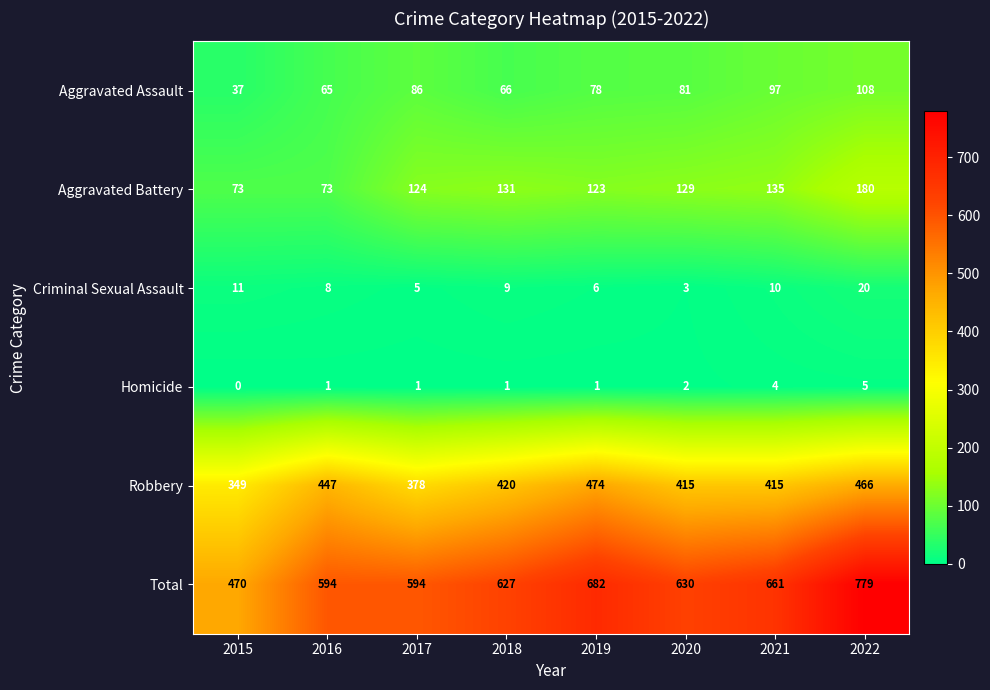

What is the spread (max minus min) of values at 2019?

681